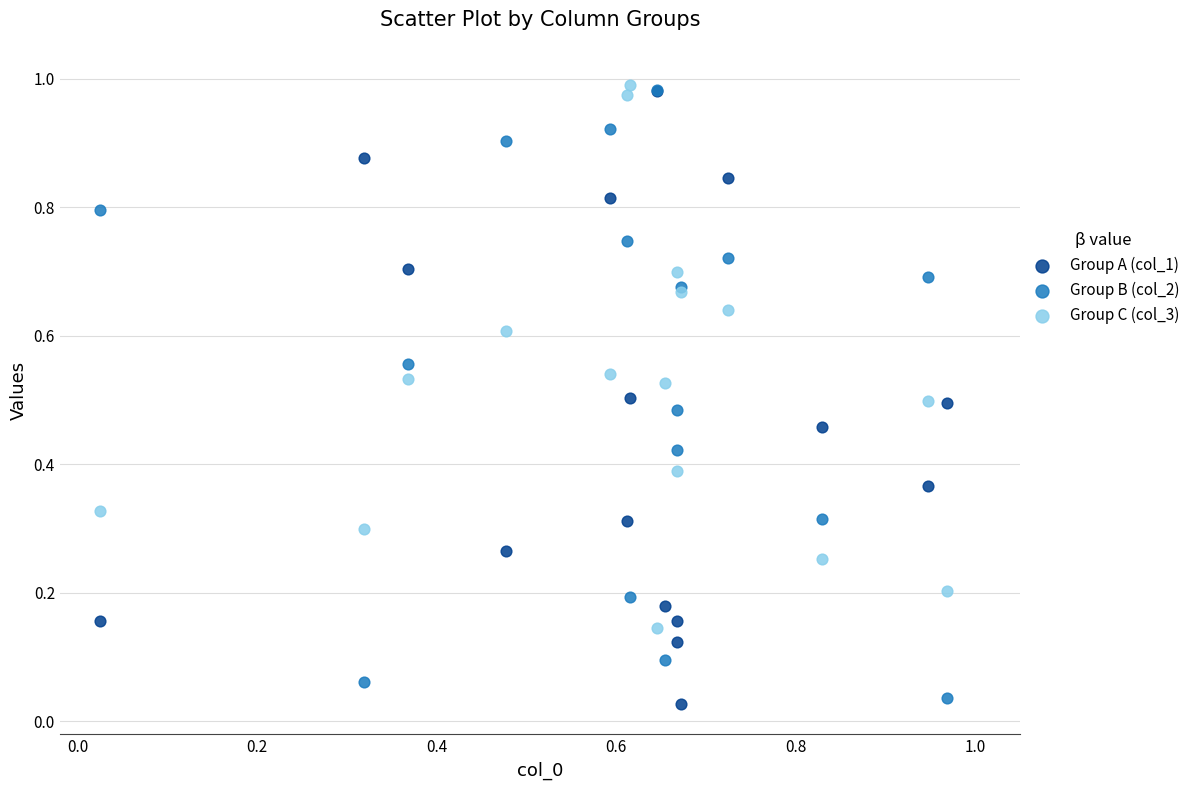

What are all the series names shown in the legend?

Group A (col_1), Group B (col_2), Group C (col_3)